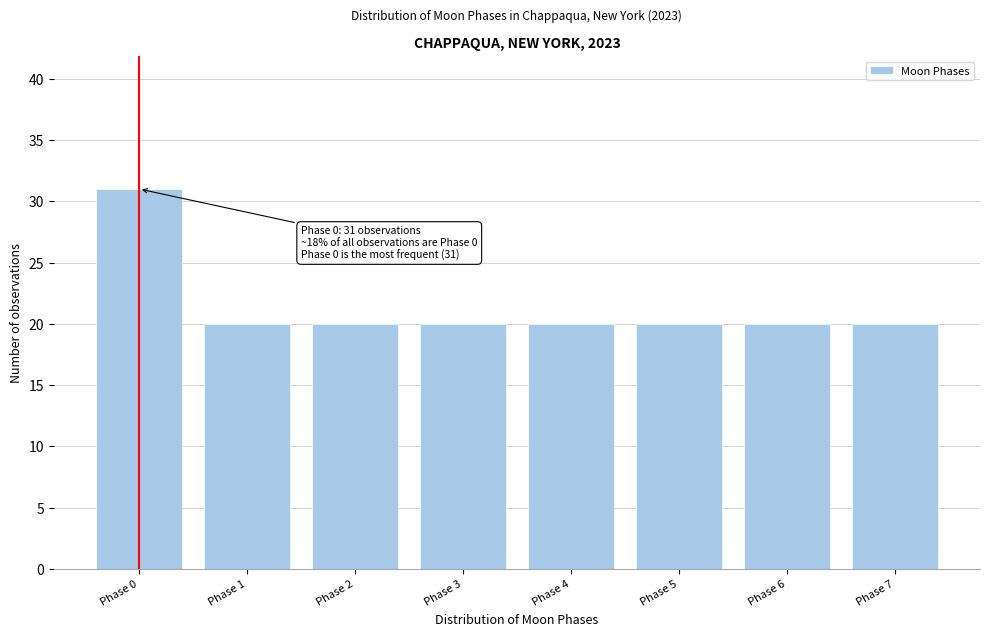

Reading left to right, what are all the values shown in this chart?

31	20	20	20	20	20	20	20